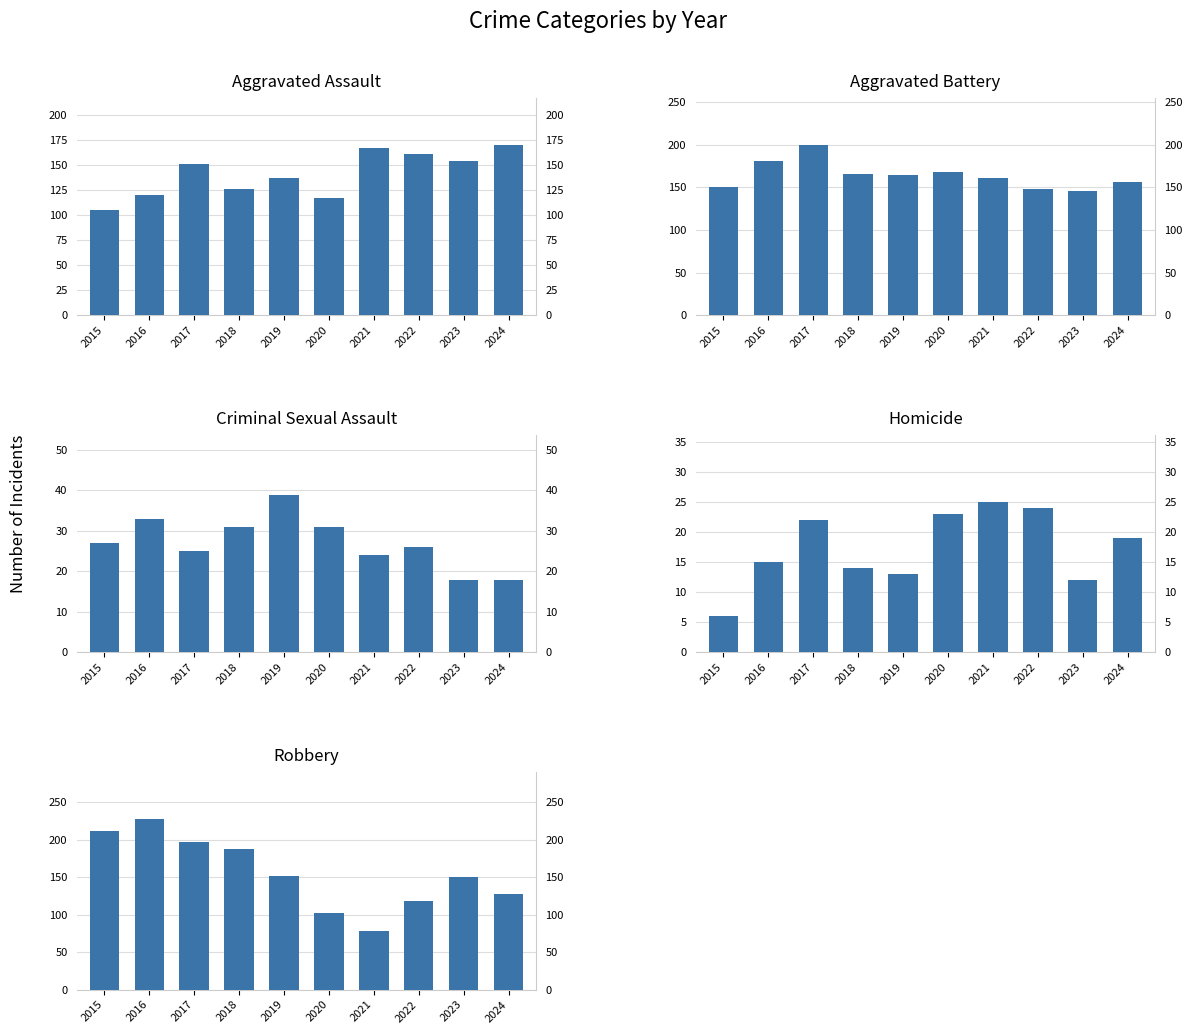

Reading left to right, what are all the values shown in this chart?

Aggravated Assault: 2015=105	2016=120	2017=151	2018=126	2019=137	2020=117	2021=167	2022=161	2023=154	2024=170
Aggravated Battery: 2015=150	2016=181	2017=200	2018=165	2019=164	2020=168	2021=161	2022=148	2023=145	2024=156
Criminal Sexual Assault: 2015=27	2016=33	2017=25	2018=31	2019=39	2020=31	2021=24	2022=26	2023=18	2024=18
Homicide: 2015=6	2016=15	2017=22	2018=14	2019=13	2020=23	2021=25	2022=24	2023=12	2024=19
Robbery: 2015=212	2016=228	2017=197	2018=187	2019=151	2020=102	2021=78	2022=118	2023=150	2024=127